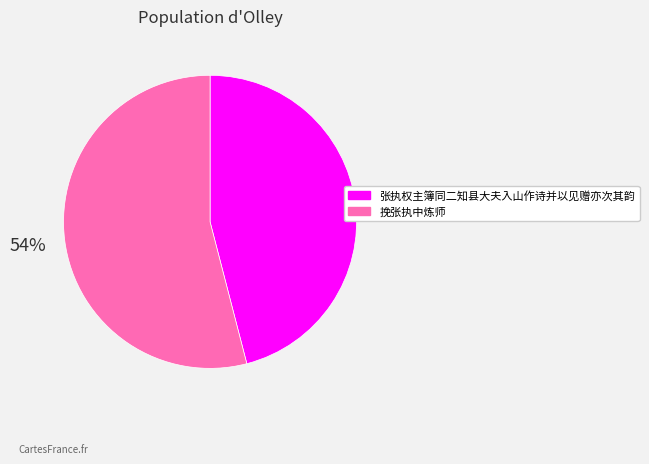

To the nearest percent, what portion does 挽张执中炼师 represent?

54%